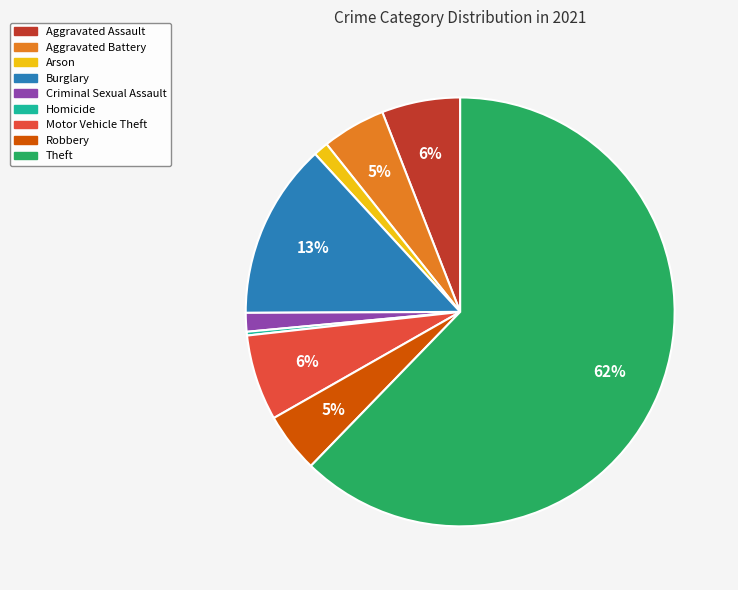

Count the number of slices in the pie.

9